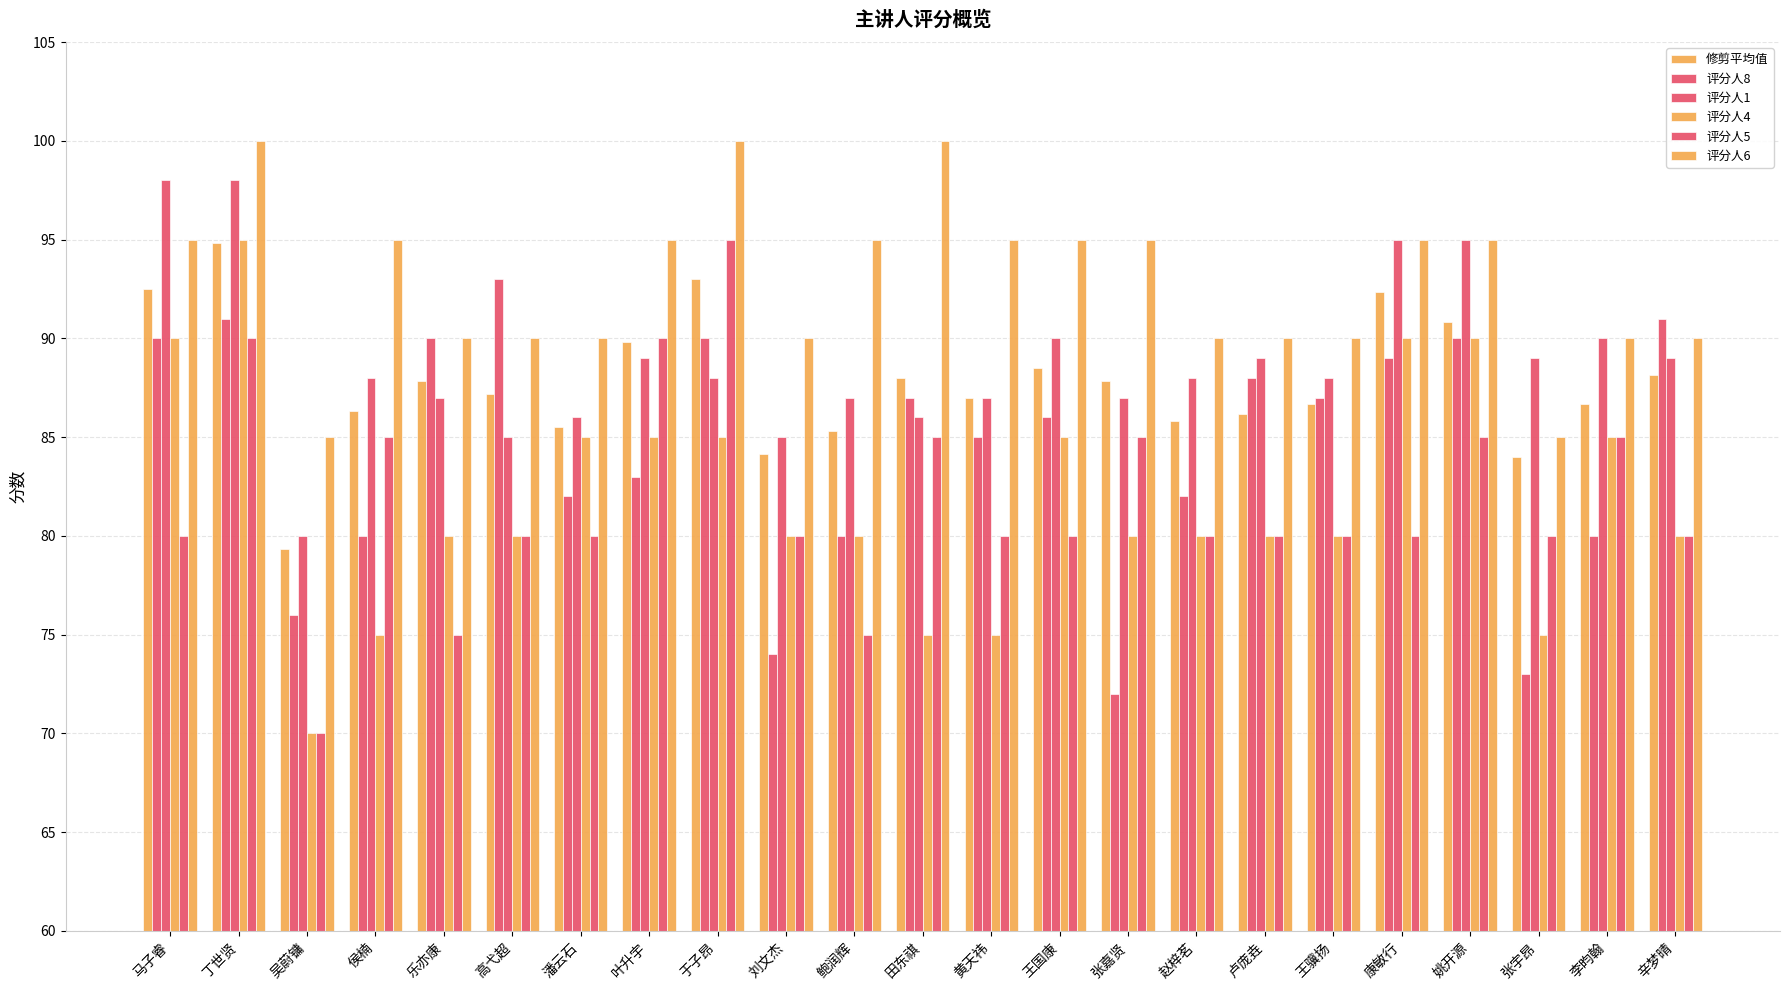

What is the label of the 4th bar from the left?

侯楠